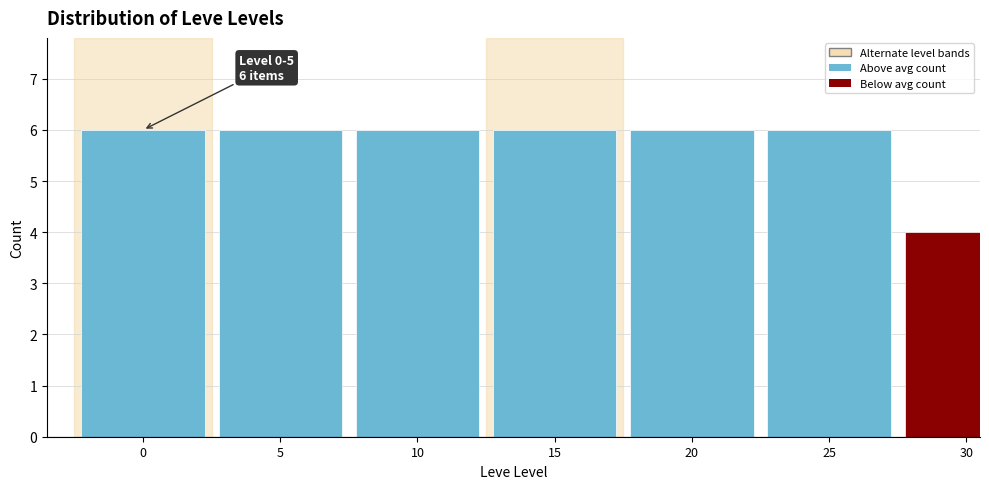

Reading left to right, extract all data points from this chart.

0=6	5=6	10=6	15=6	20=6	25=6	30=4